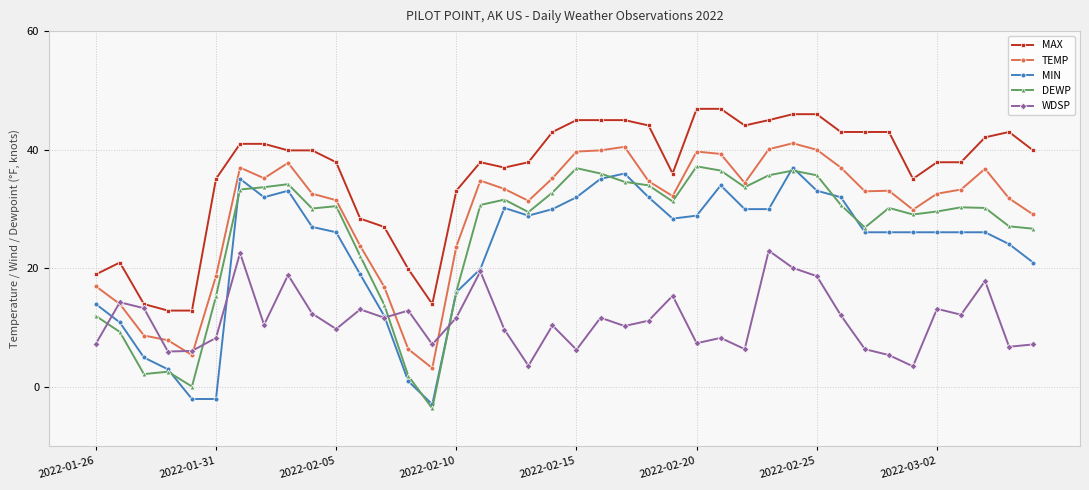

Which series has the largest total across all categories?

MAX